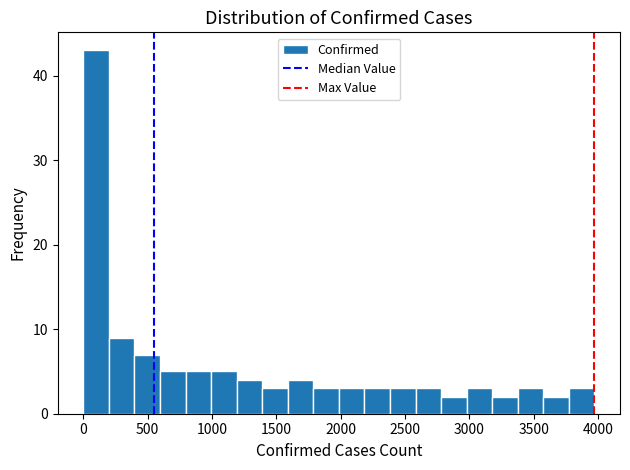

Read against the x-axis, roughly where is the centre of the tallest bar?

100